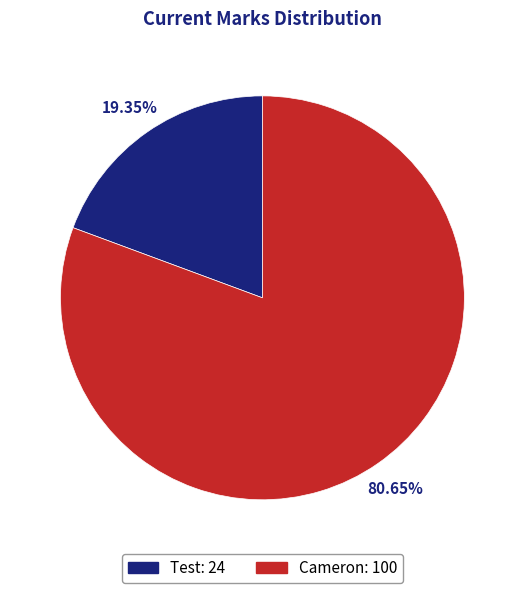

What percentage is the Test slice, to the nearest percent?

19%